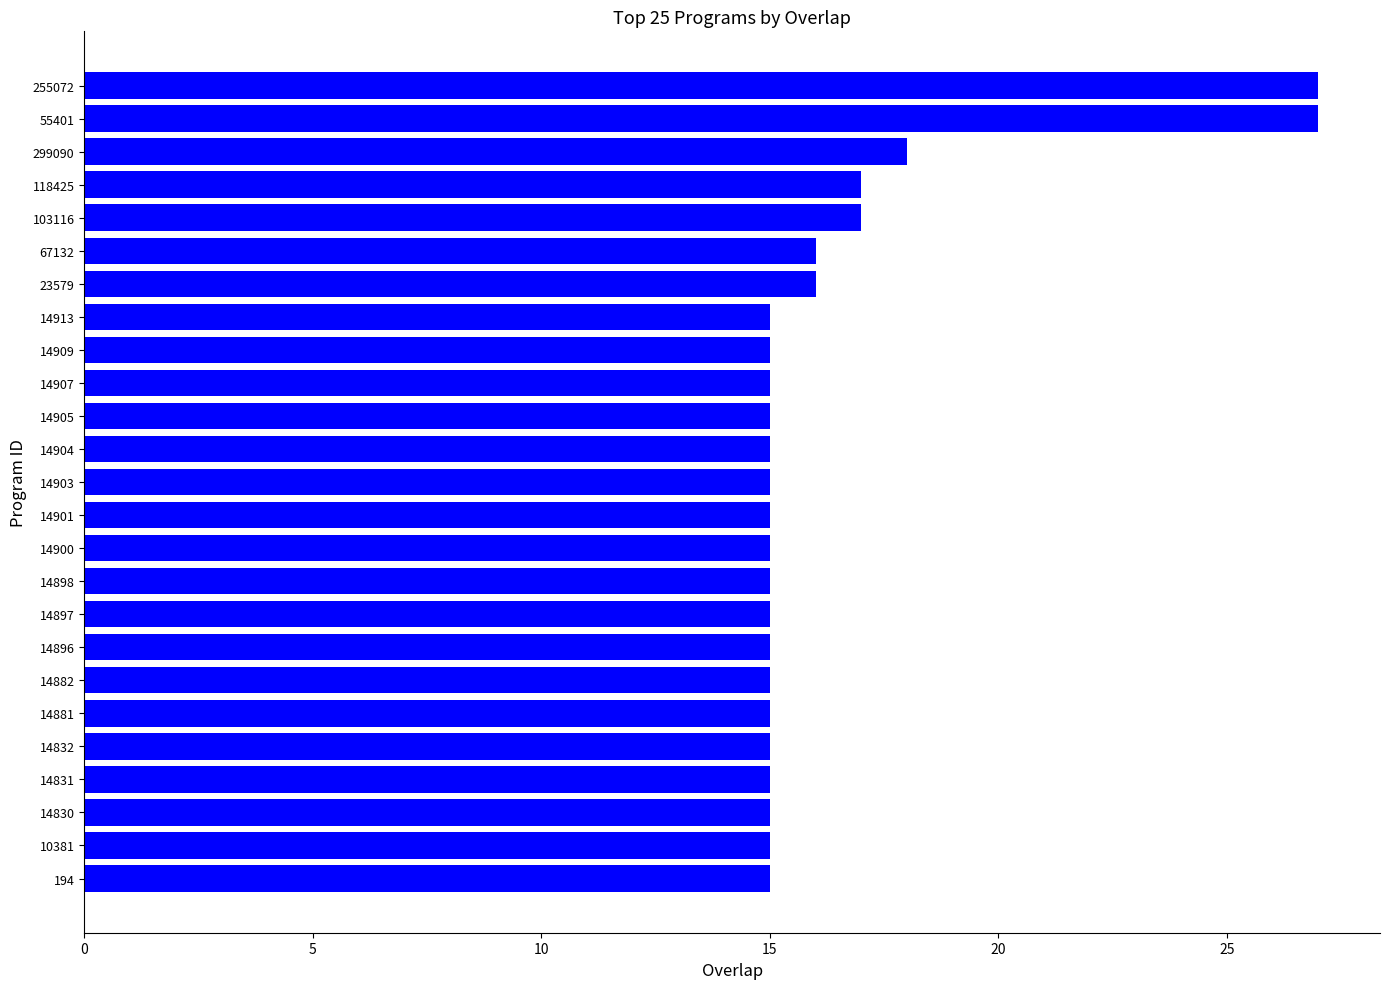

What is the maximum value shown in the chart?

27